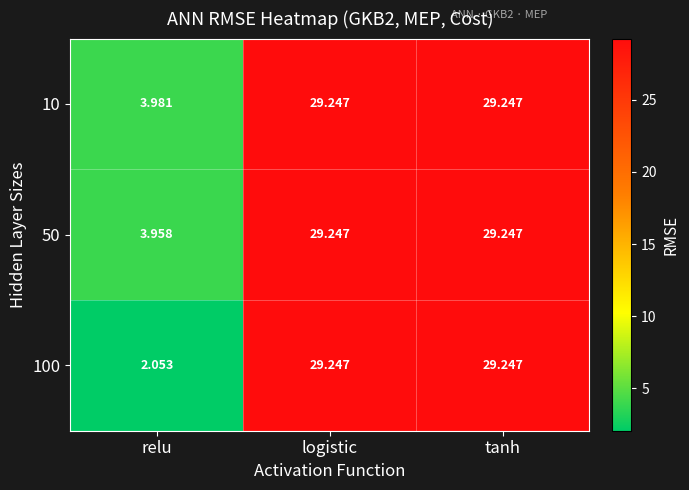

At which label does 50 first exceed 29?

logistic